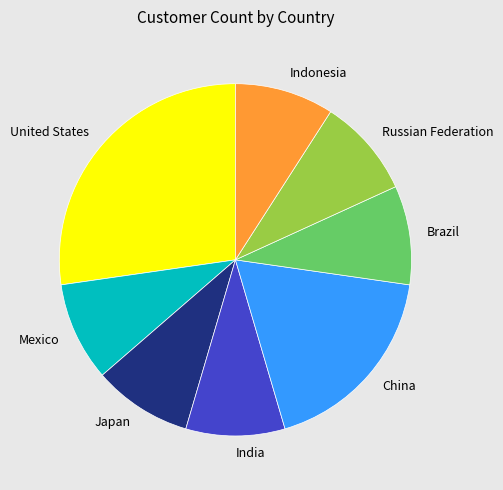

Does Russian Federation account for over 50% of the chart?

No